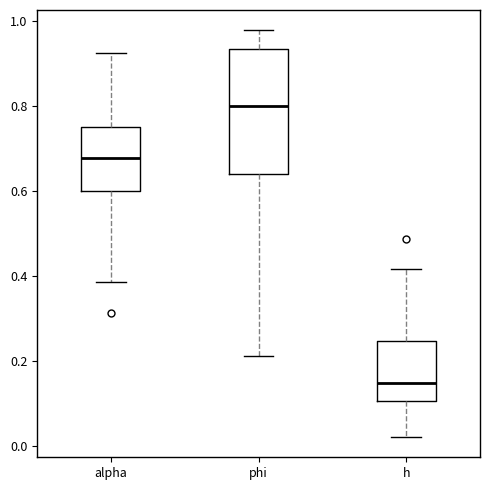

Reading left to right, transcribe this box plot: for each box, give where its median line is, the range the box spans, and where its two whiskers end, as read against the y-axis. The values are not printed on the chart, so give them approximately, as read against the axis.

alpha: median 0.68, box 0.60 to 0.76, whiskers 0.38 to 0.92
phi: median 0.80, box 0.64 to 0.94, whiskers 0.22 to 0.98
h: median 0.14, box 0.10 to 0.24, whiskers 0.02 to 0.42